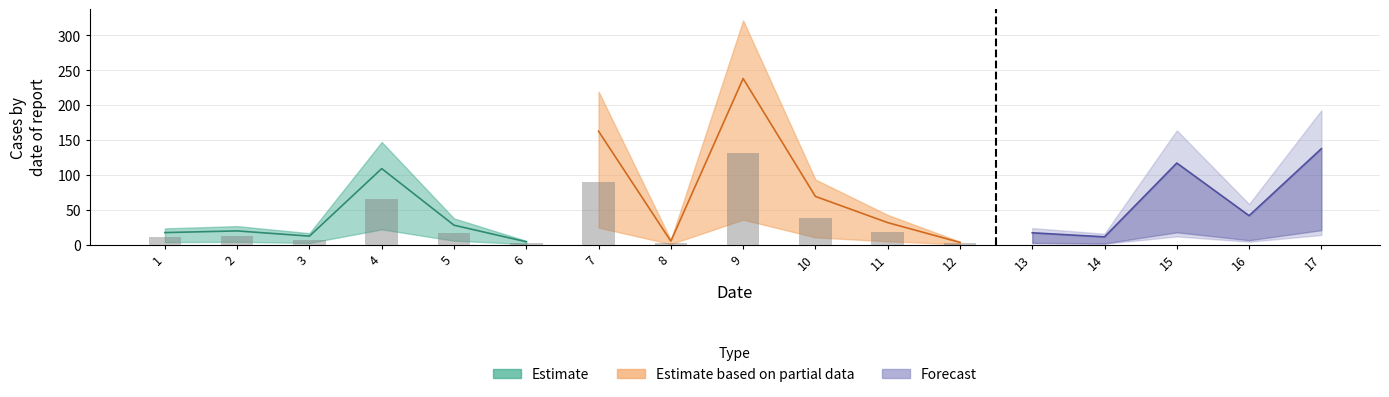

At which label does the data first exceed 27?

4